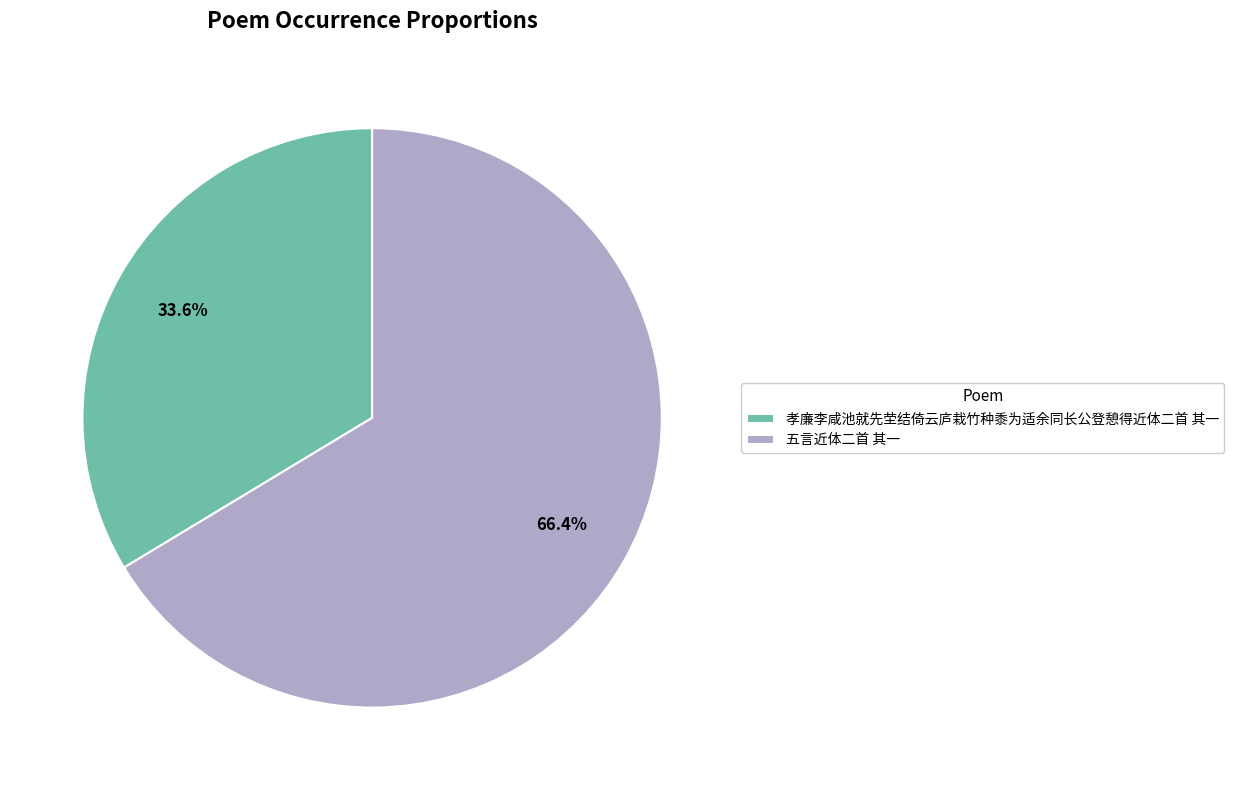

Combined, do 五言近体二首 其一 and 孝廉李咸池就先茔结倚云庐栽竹种黍为适余同长公登憩得近体二首 其一 account for over 50%?

Yes